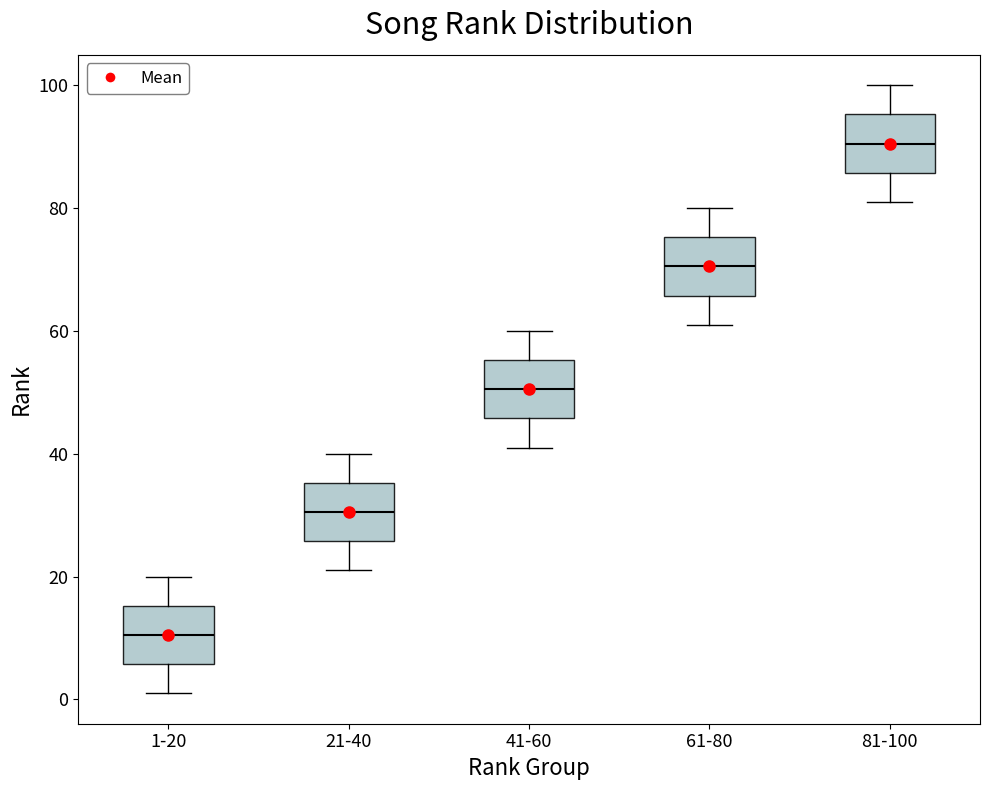

Where does the median line of the box for 21-40 sit on the y-axis? The values are not printed on the chart, so give them approximately, as read against the axis.

30